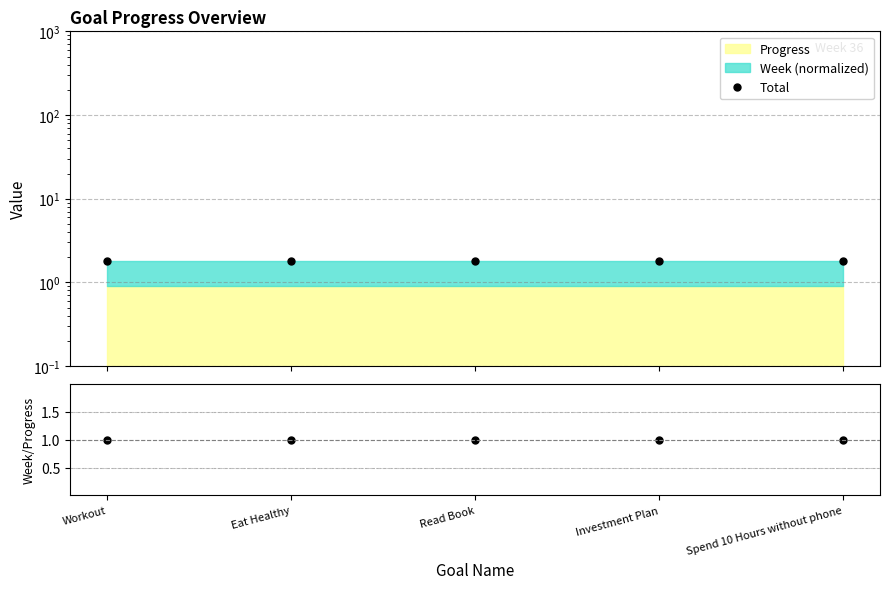

What is the label of the 3rd point from the right?

Read Book